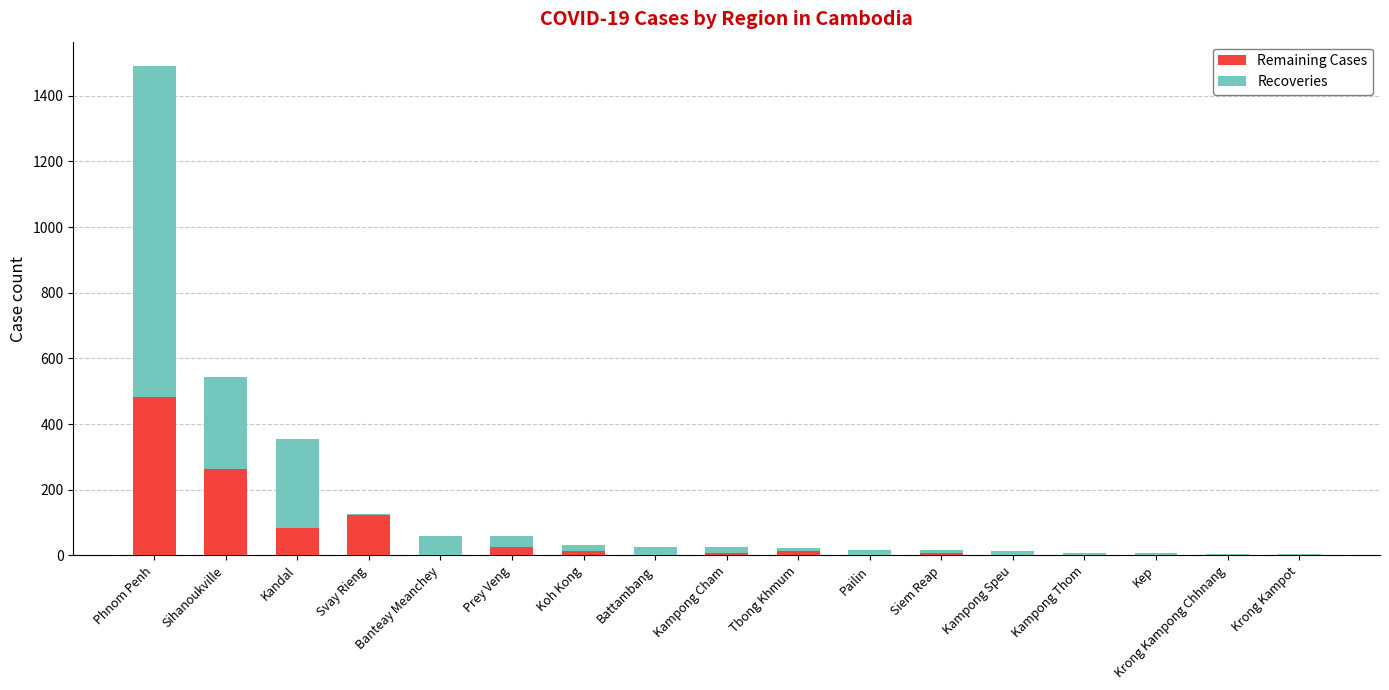

At which label does Remaining Cases first exceed 7?

Phnom Penh